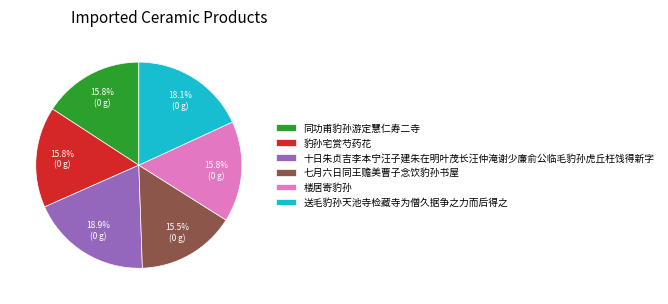

How many segments does this pie chart have?

6